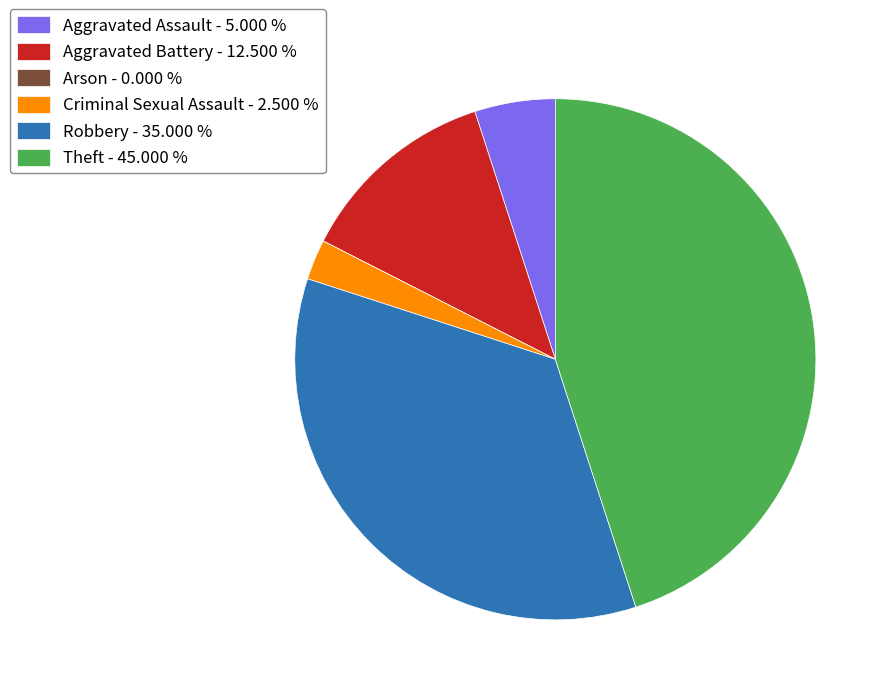

The Aggravated Assault slice represents 5% of the pie. True or false?

True